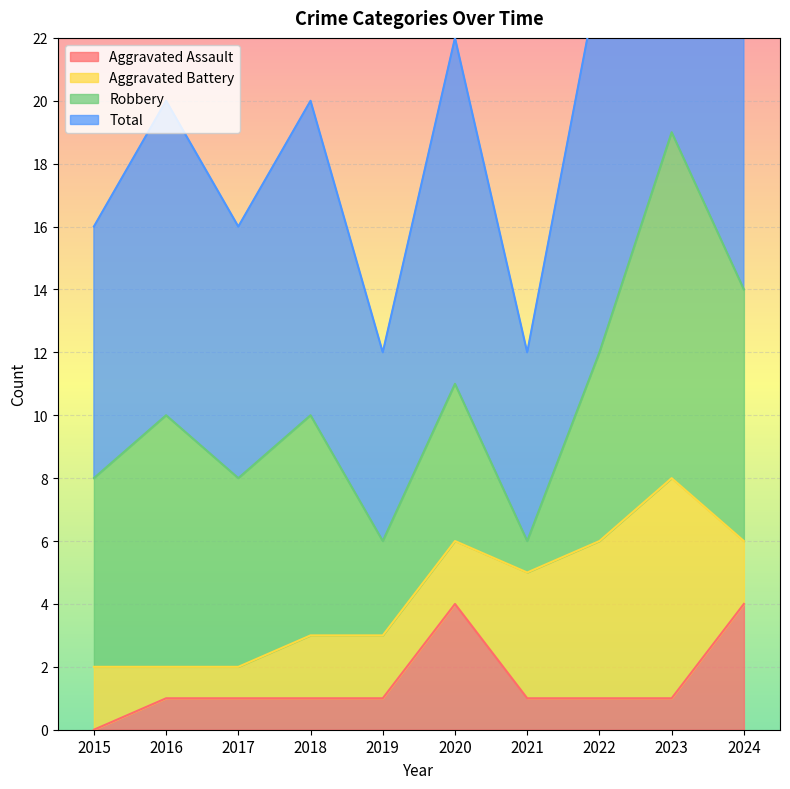

What is the highest value of the Aggravated Assault series?

4